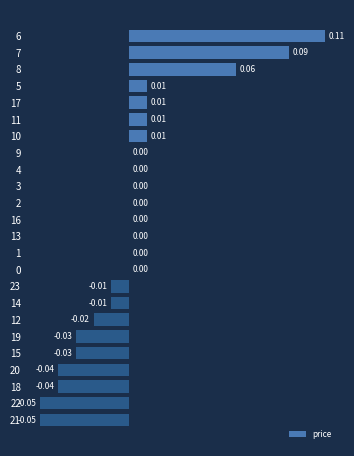

Which has a higher value, 2 or 5?

5